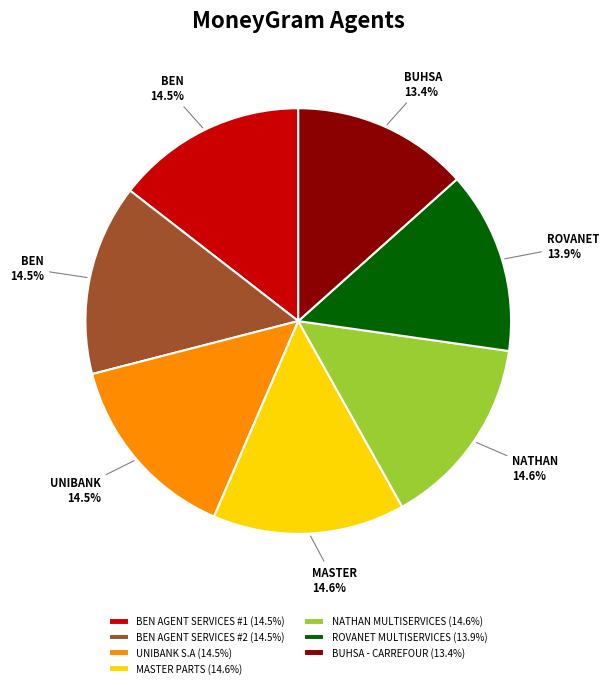

How many slices are in this pie chart?

7